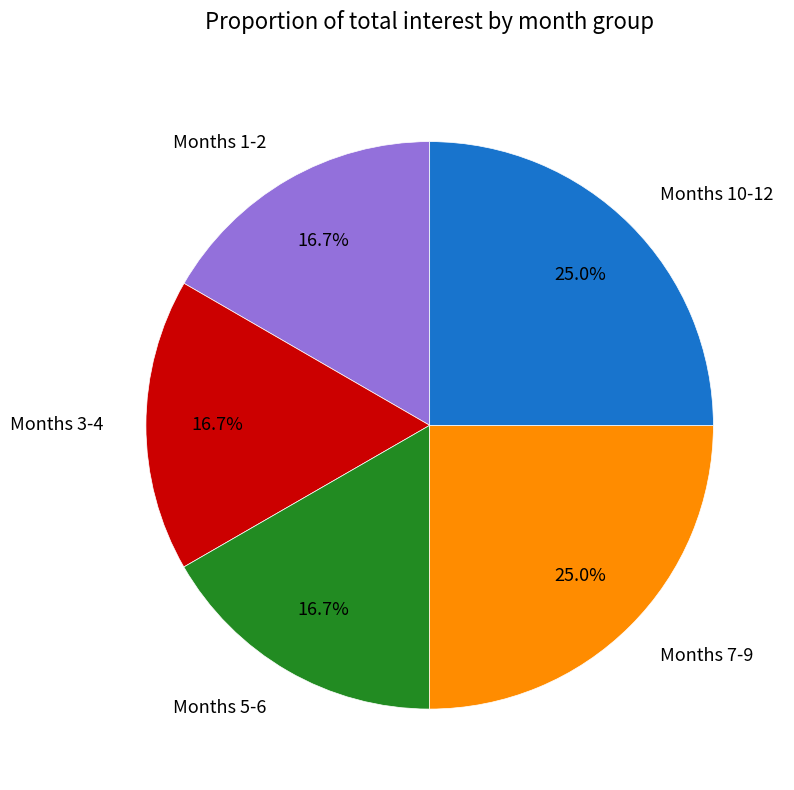

What percentage is NOT represented by Months 1-2?

83.3%